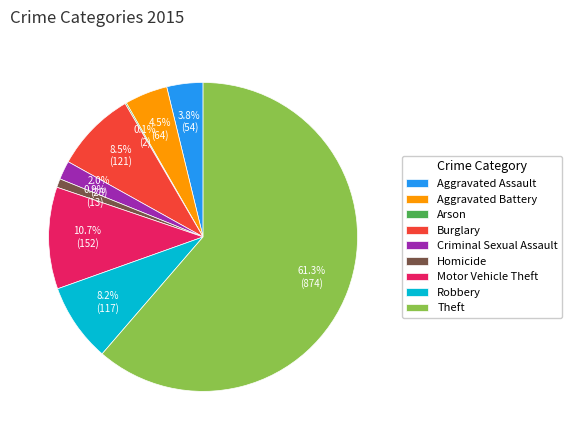

Which slice is the largest?

Theft